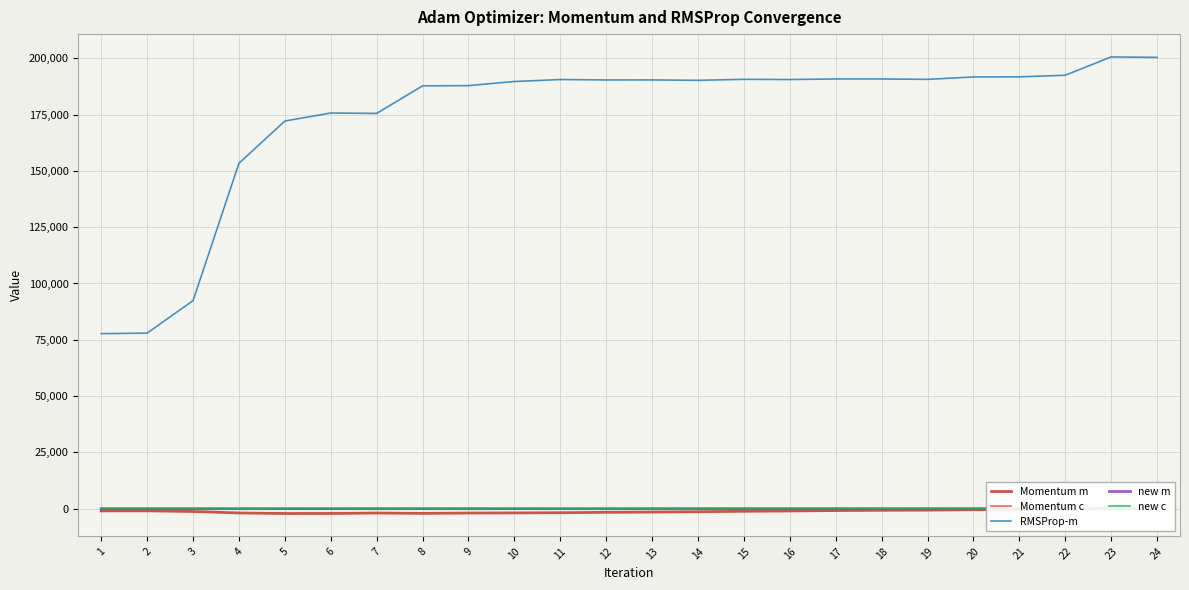

True or false: Momentum c has a value of -17.9 at 3.

True